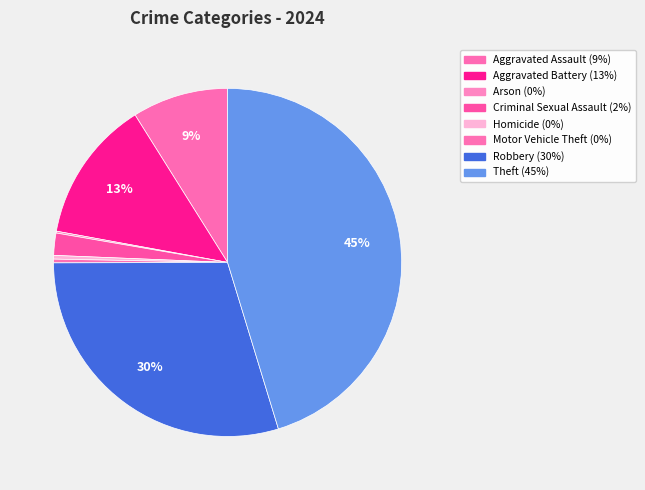

Is there a majority slice in this chart?

No